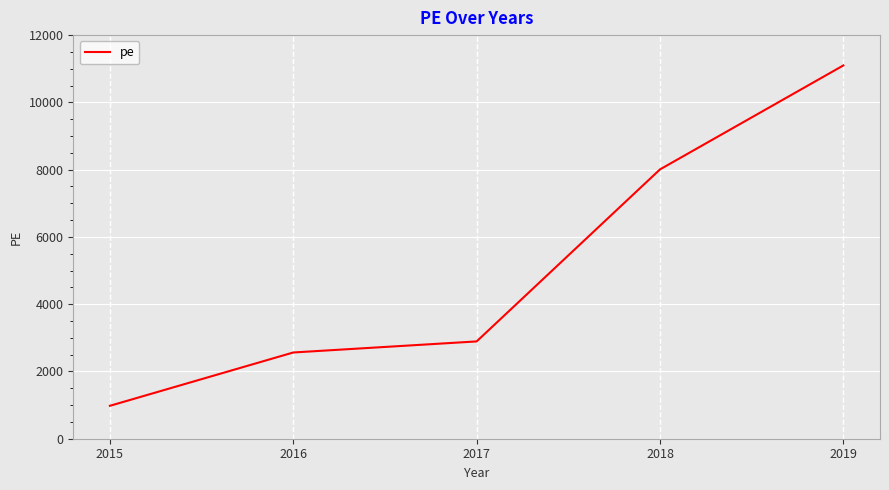

What is the approximate value at 2018, to the nearest 10?

8010